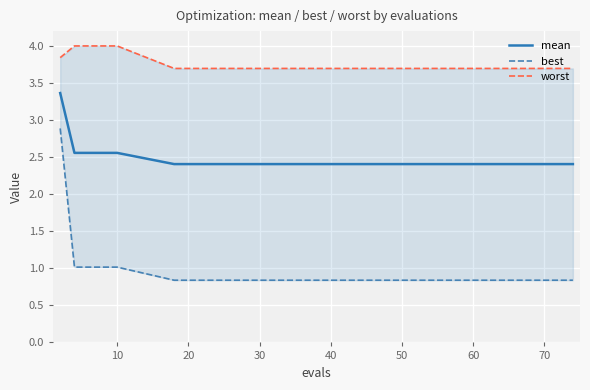

What is the difference between the maximum and minimum values in the mean series?

1.0